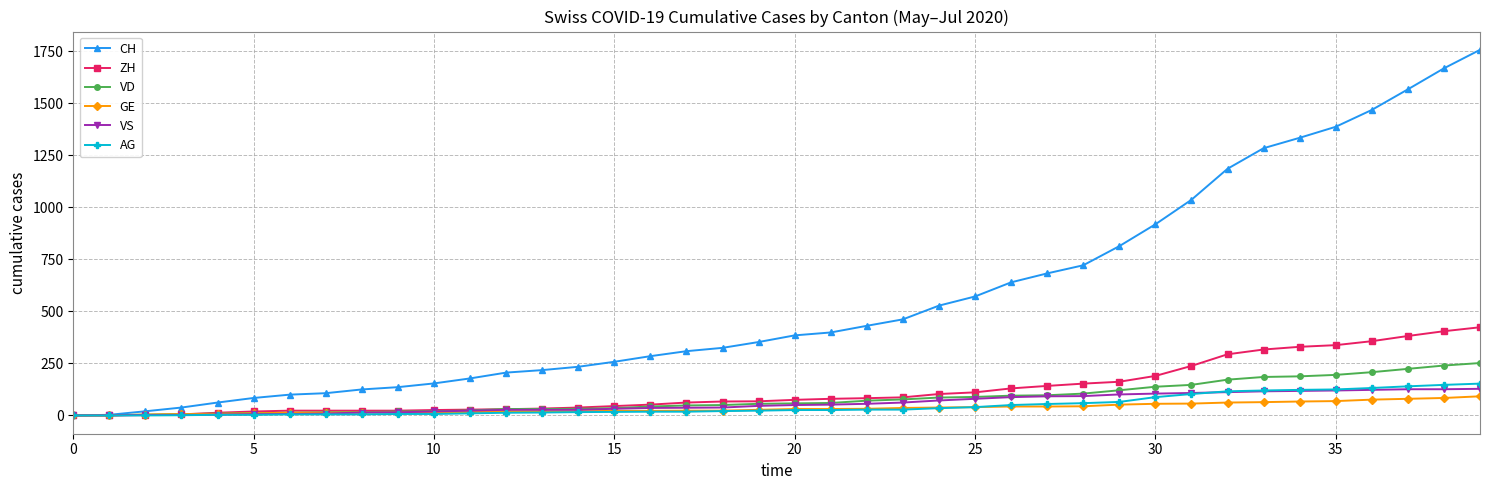

At how many categories does at least one series exceed 491?

16